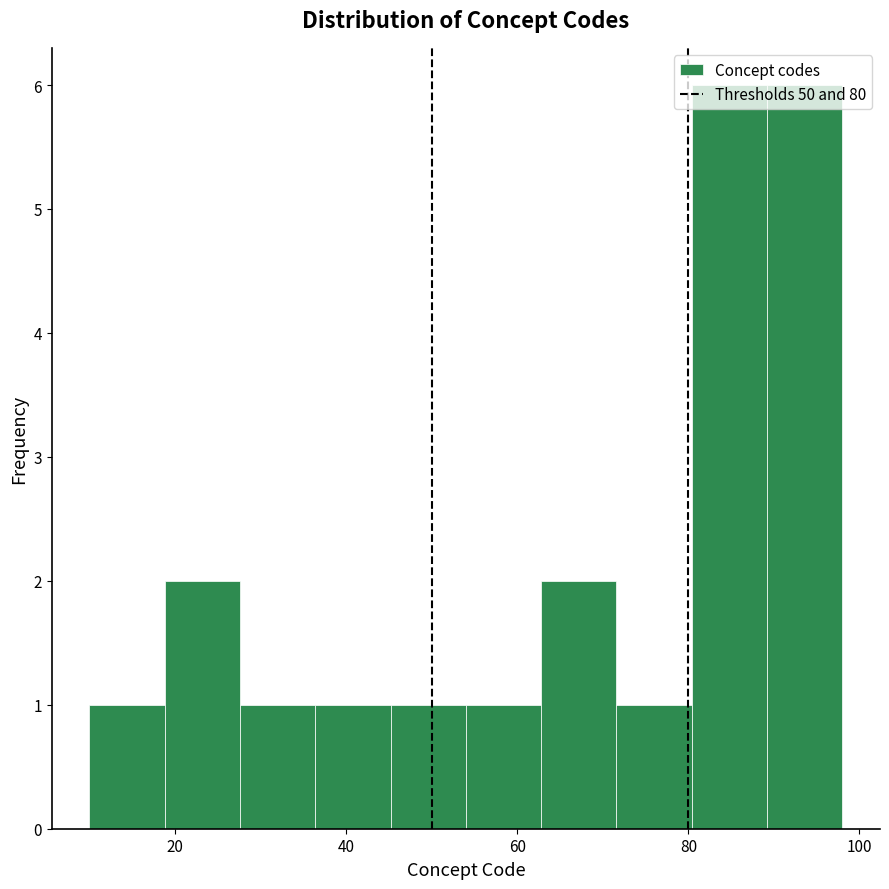

Reading left to right, transcribe this chart: for each bar, give the range it covers on the x-axis and its height. Neither the bar edges nor the heights are printed on the chart, so give them approximately, as read against the axes.

10.0 to 18.8: 1
18.8 to 27.6: 2
27.6 to 36.4: 1
36.4 to 45.2: 1
45.2 to 54.0: 1
54.0 to 62.8: 1
62.8 to 71.6: 2
71.6 to 80.4: 1
80.4 to 89.2: 6
89.2 to 98.0: 6